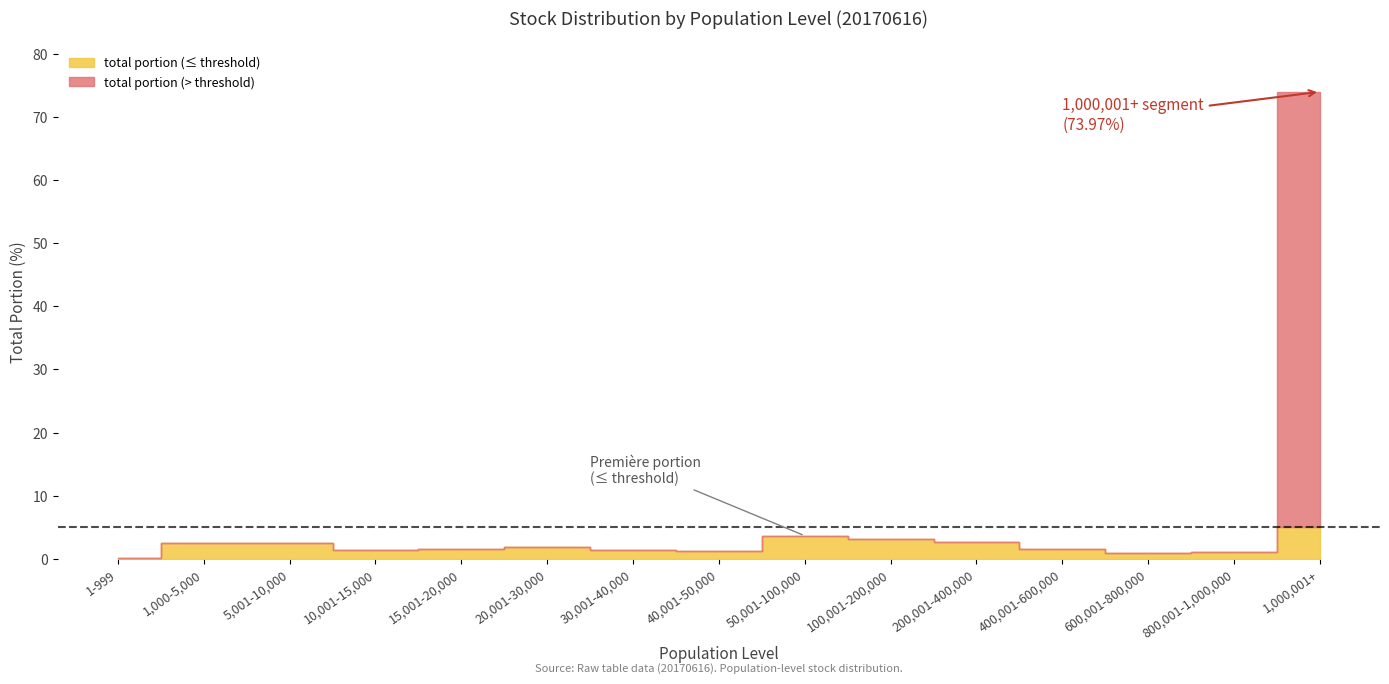

How many interior local valleys does the stock number (10,000) series have?

3